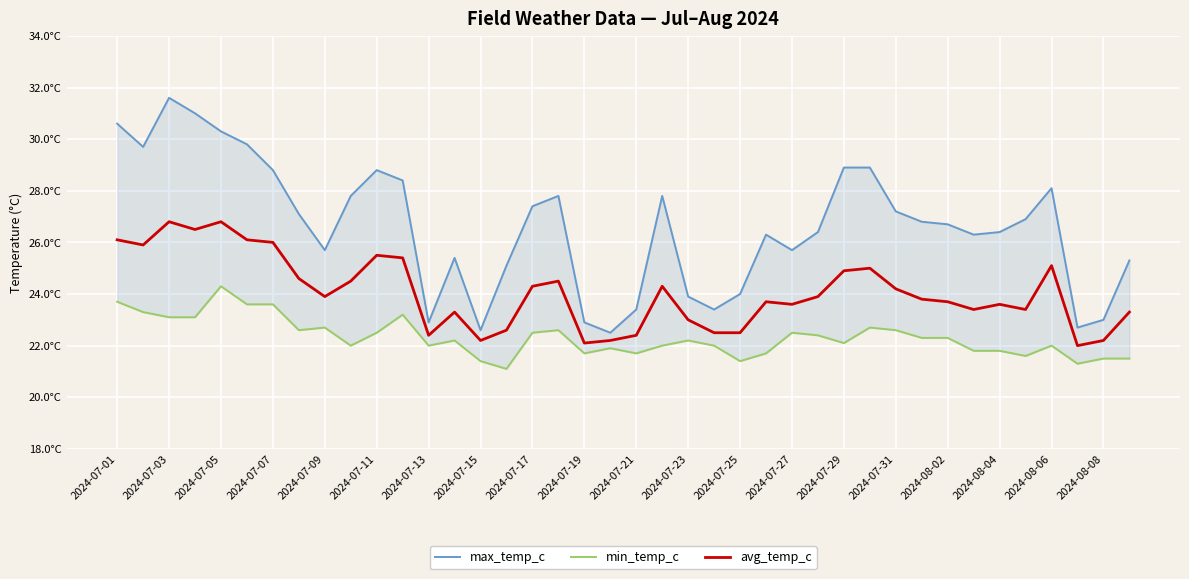

The value of max_temp_c at 2024-07-23 is 11.8. True or false?

False